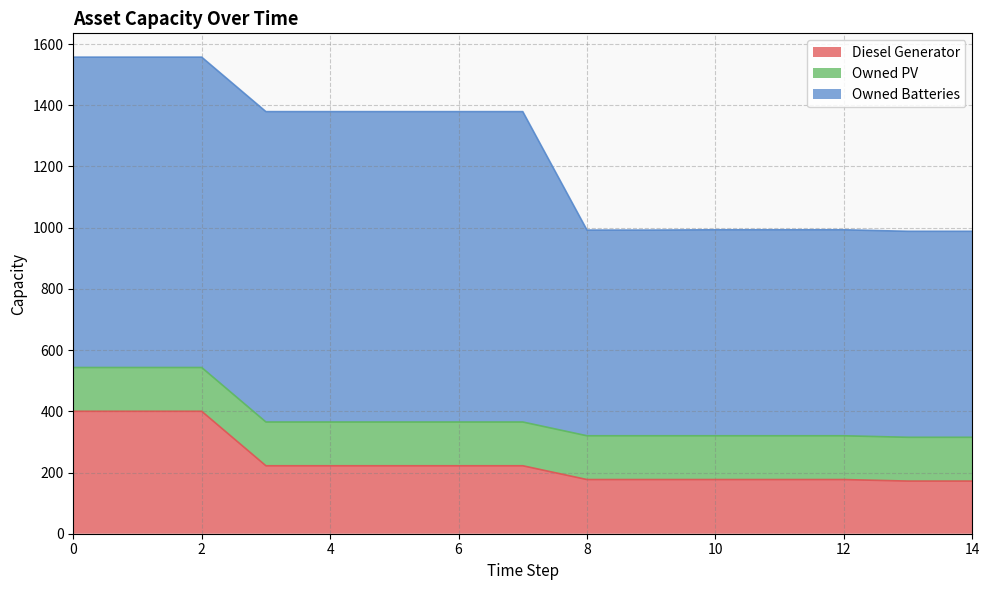

Read the Diesel Generator value at 11.

177